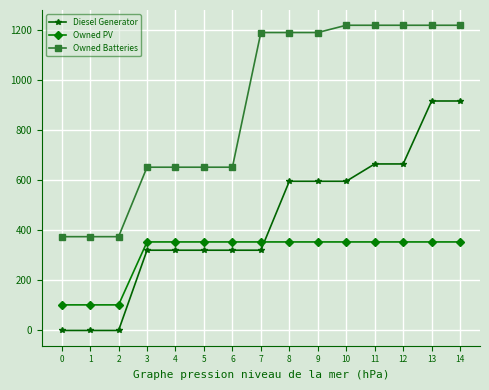

What is the minimum value for Owned PV?

102